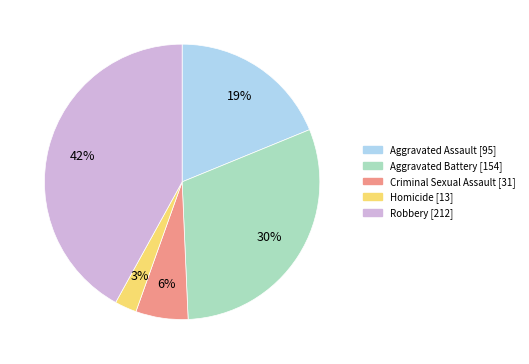

To the nearest percent, what is the difference between the Criminal Sexual Assault and Robbery slice percentages?

36%